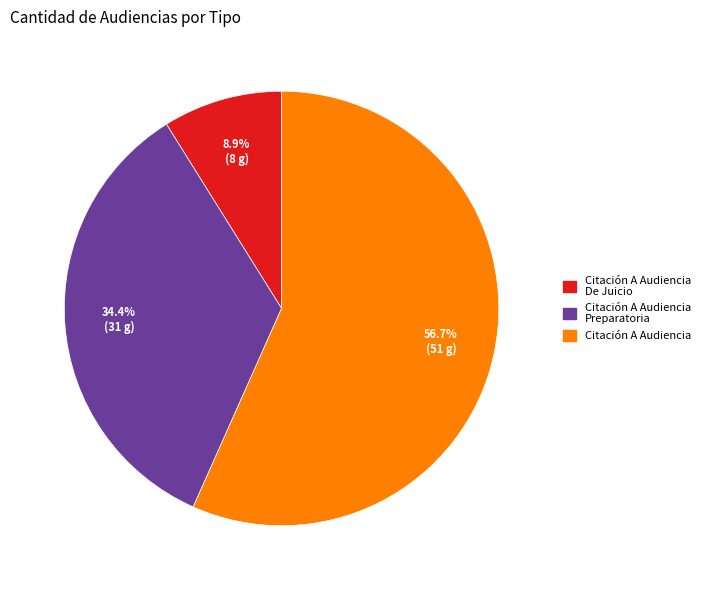

Does any single category account for the majority?

Yes